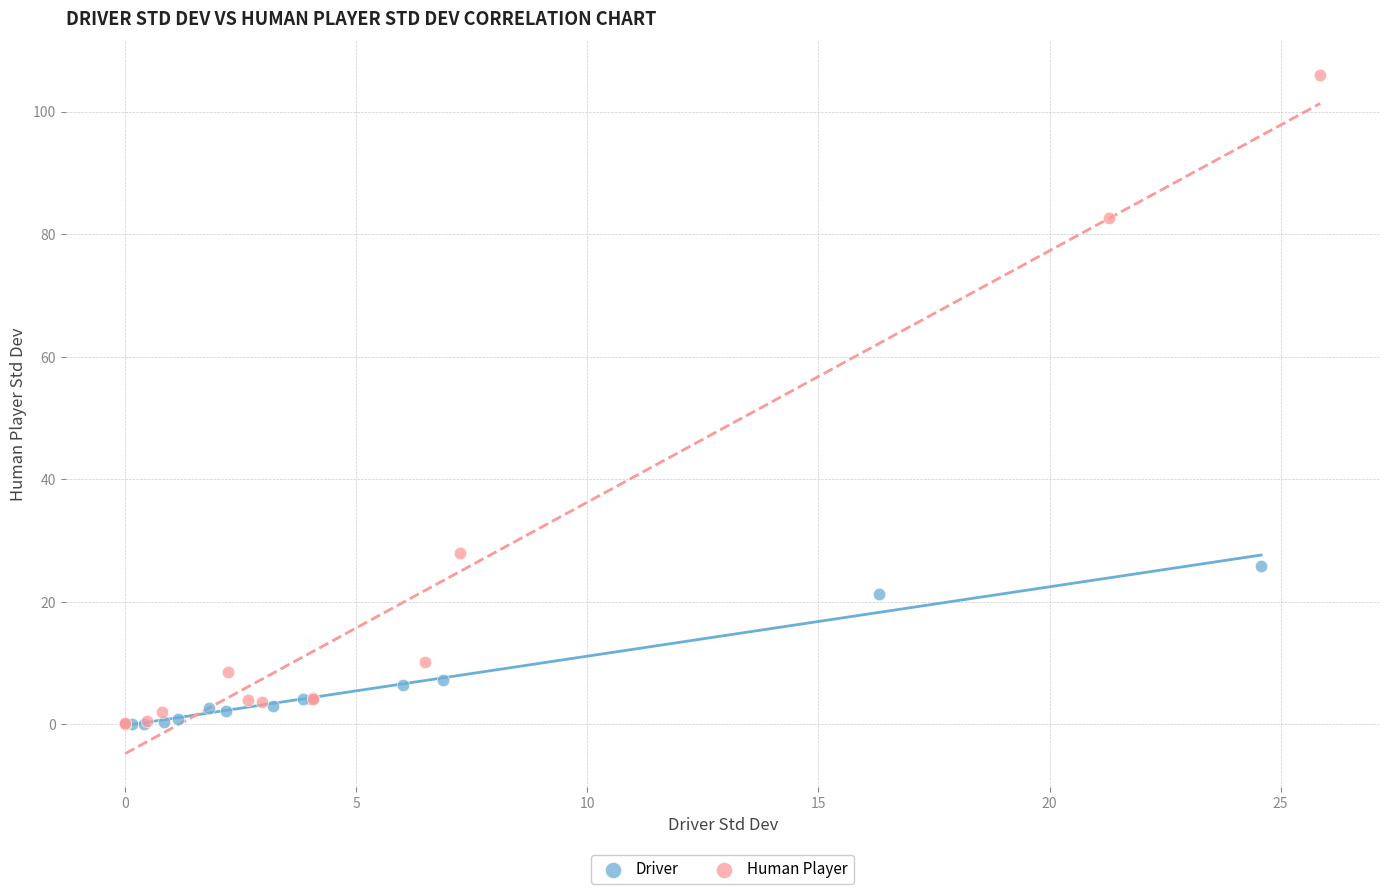

Which series reaches the maximum Y coordinate?

Human Player